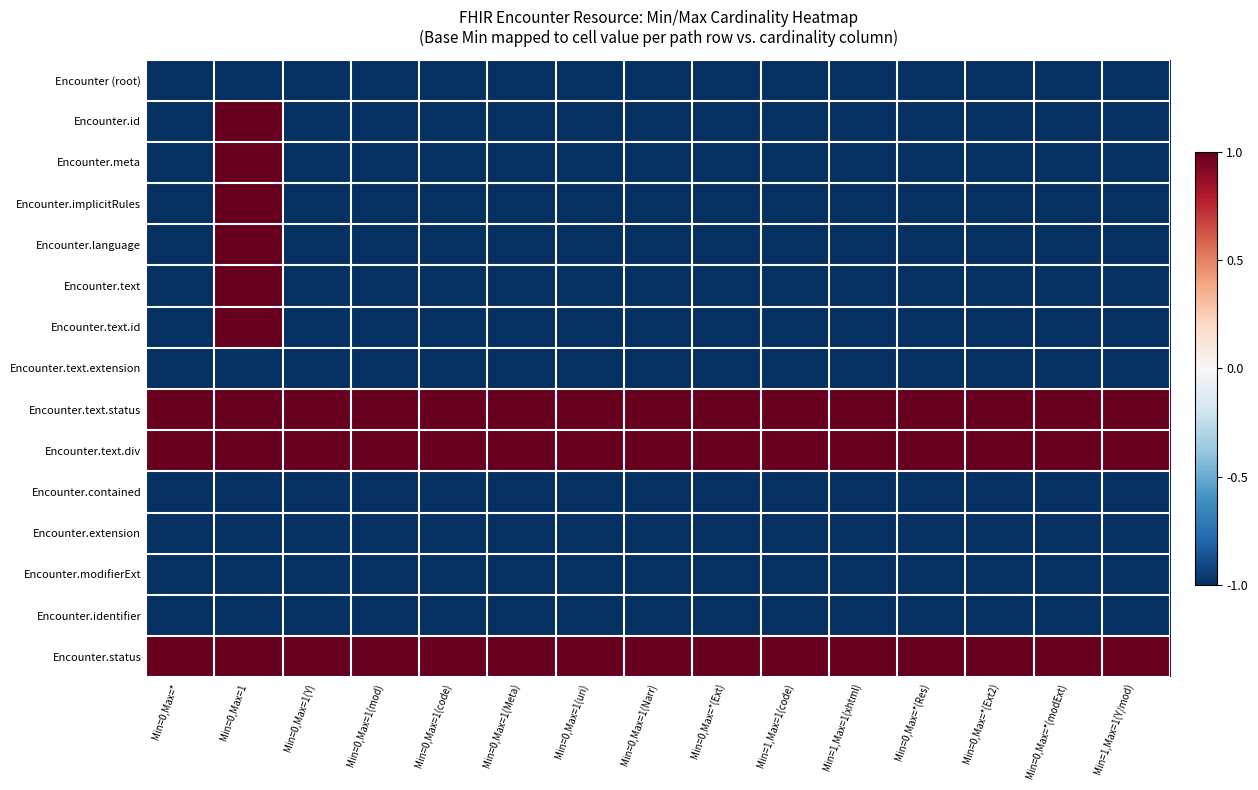

At which category is the sum across all series the highest?

Min=0,Max=1